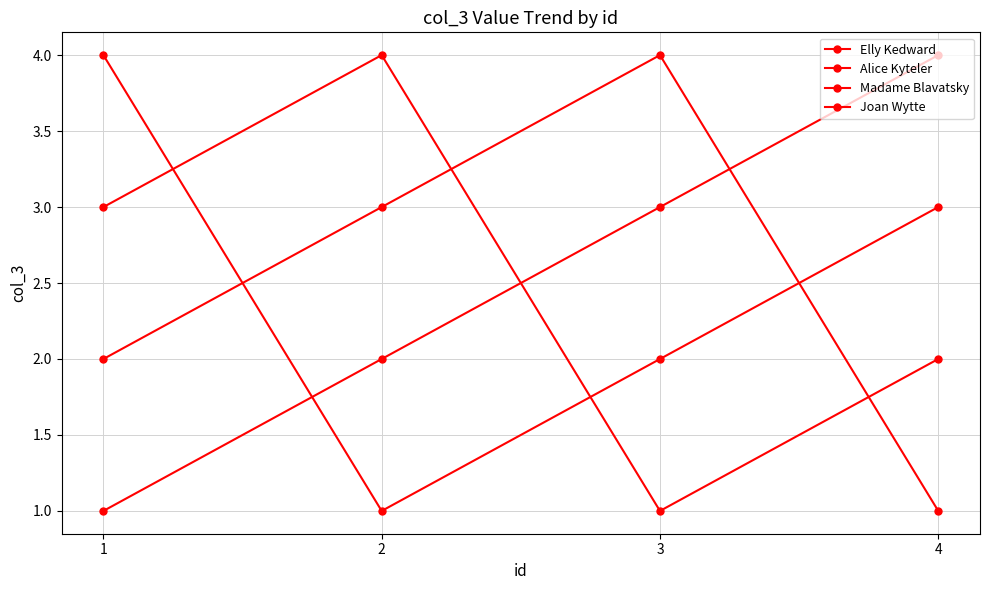

Is this an area chart (filled region under the line)?

No